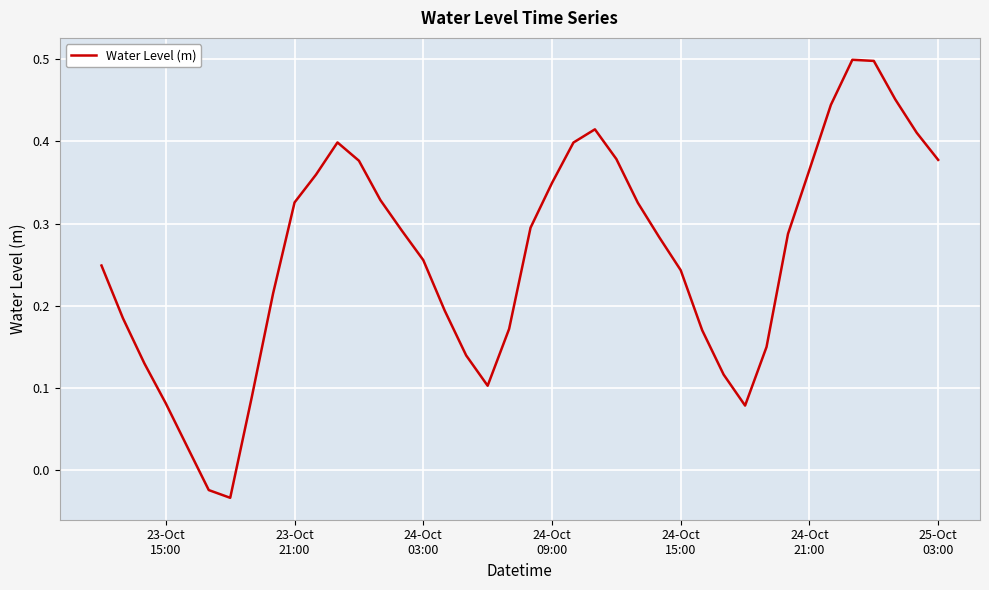

What is the difference between the maximum and minimum values?

0.5